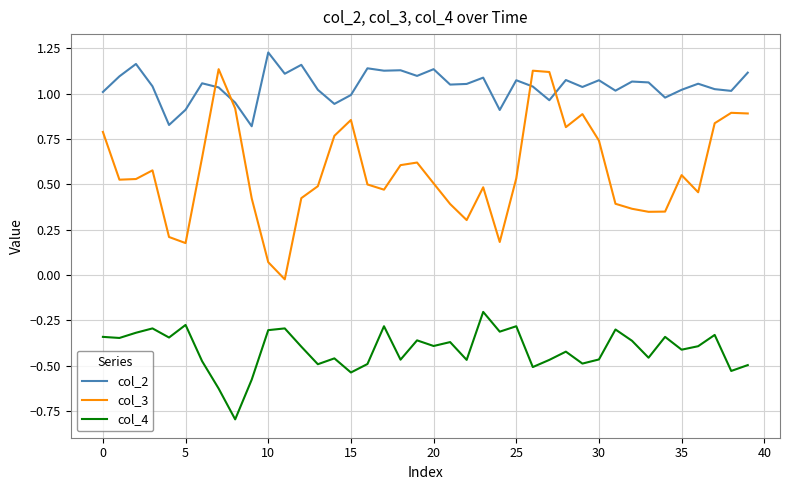

Which series has the largest total across all categories?

col_2